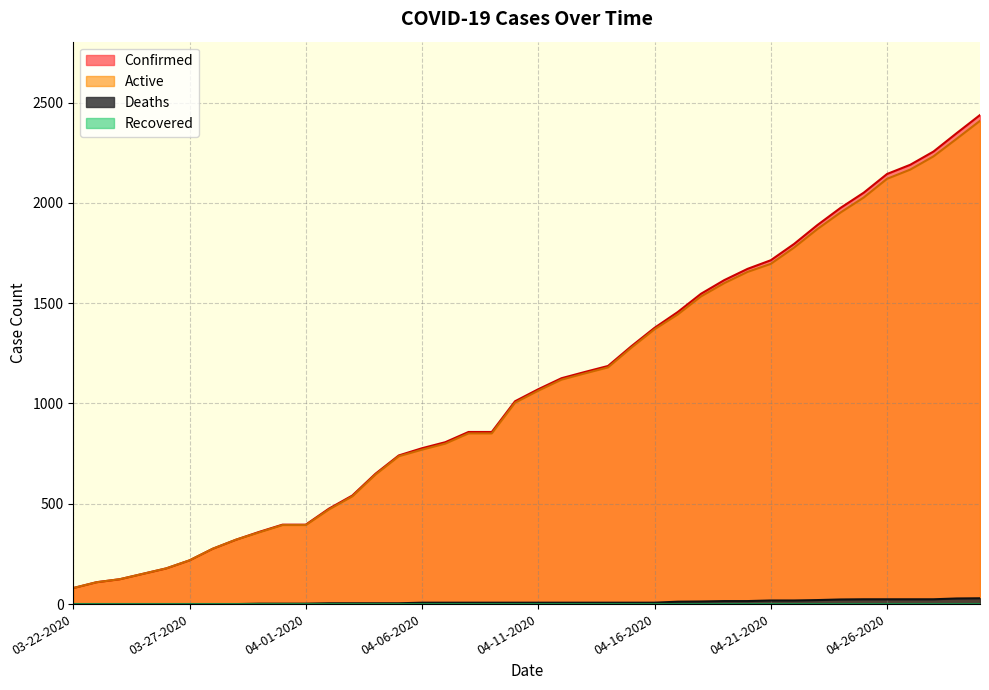

What position from the left is 04-01-2020?

11